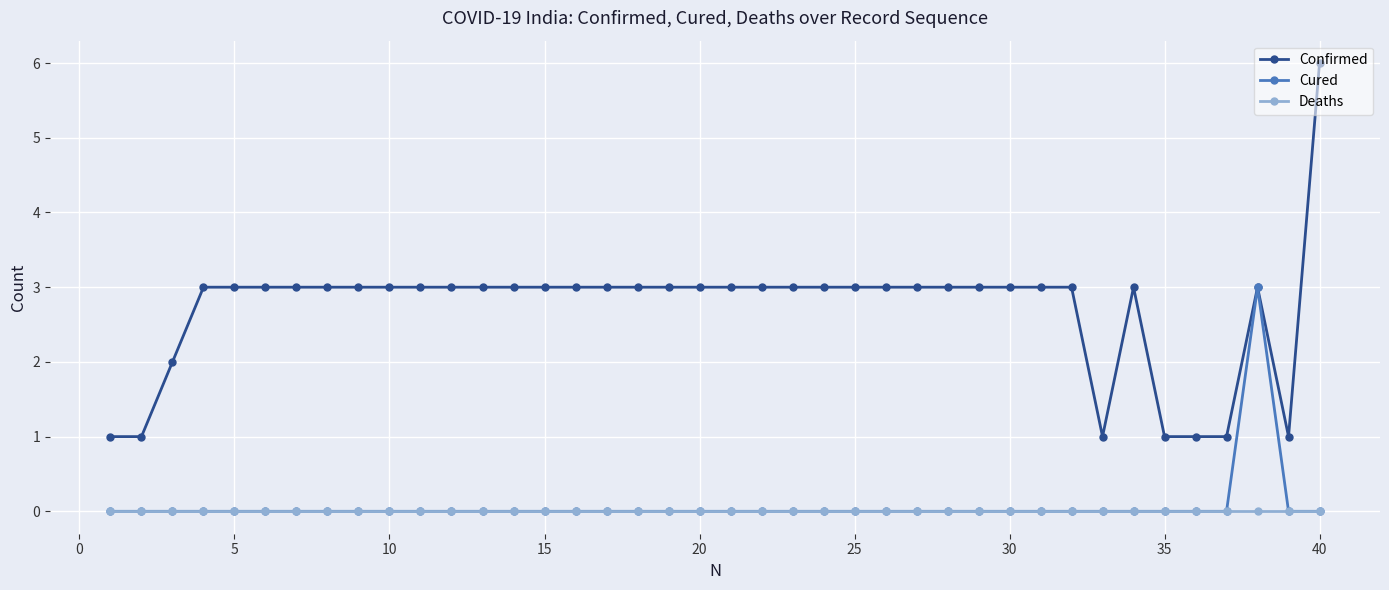

What are all the series names shown in the legend?

Confirmed, Cured, Deaths